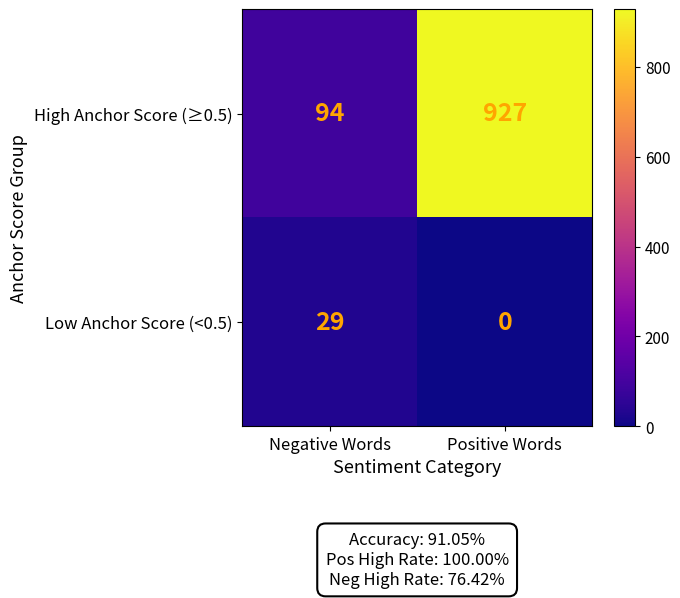

The value of High Anchor Score (≥0.5) at Positive Words is 927. True or false?

True